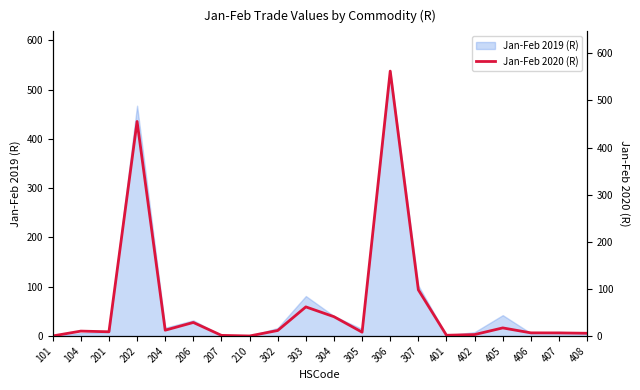

What is the difference between the maximum and minimum values?

562.3